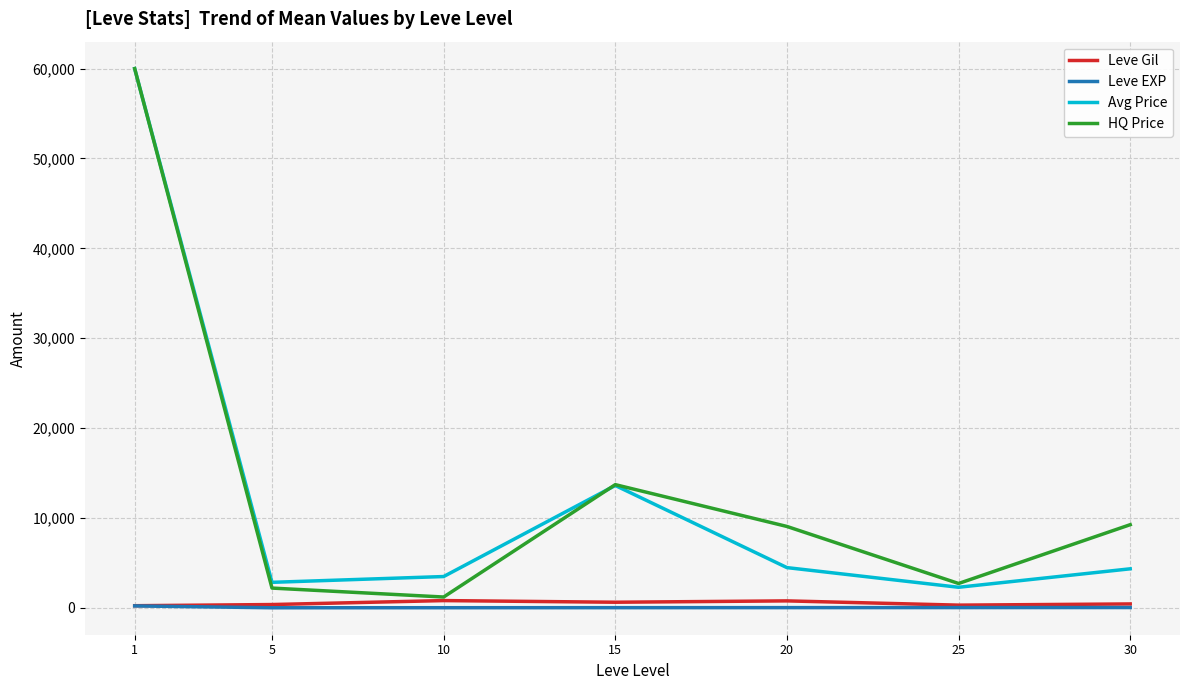

What is the maximum value shown in the chart?

60000.0